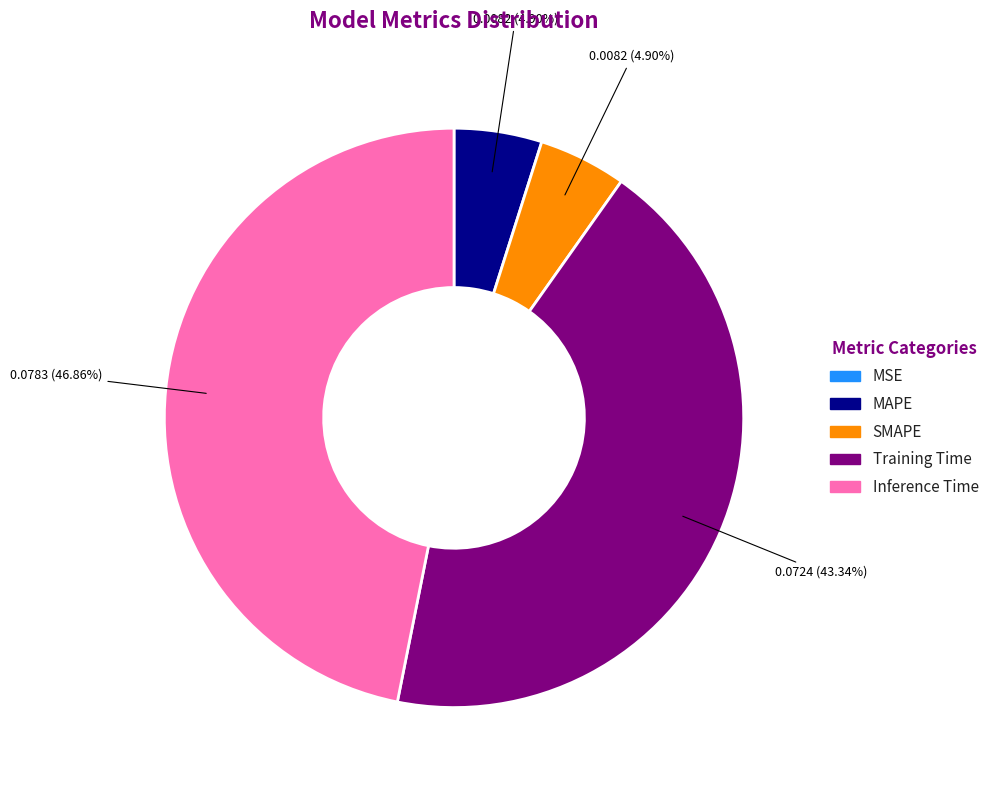

Is the sum of Inference Time and MAPE greater than half?

Yes